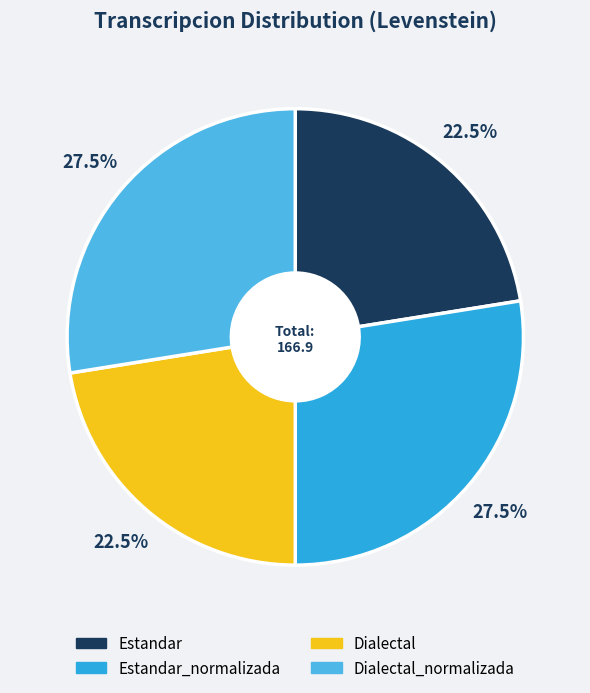

Between Dialectal and Estandar, which is larger?

Dialectal